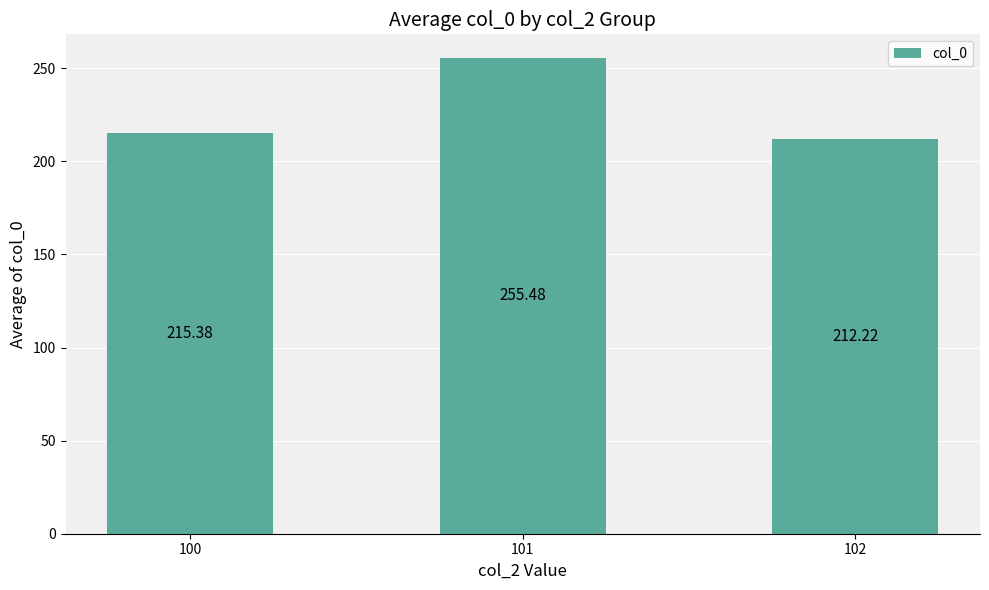

What is the maximum value shown in the chart?

255.5